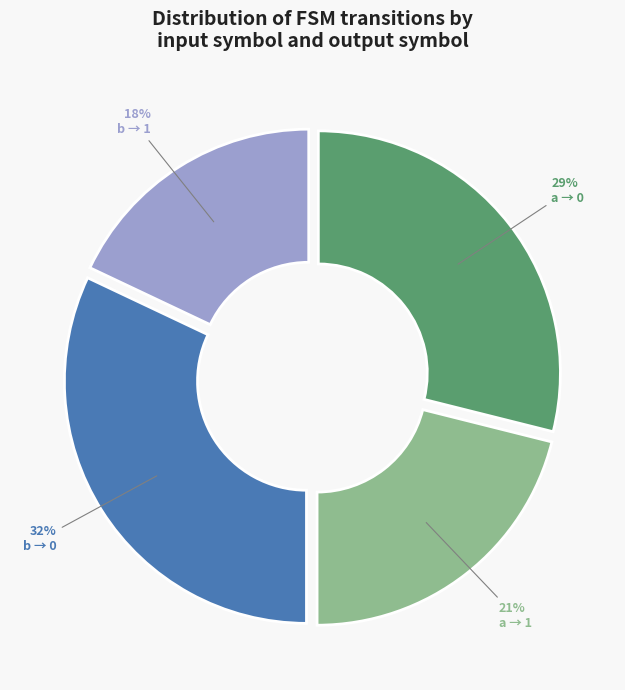

The a → 0 slice represents 29% of the pie. True or false?

True